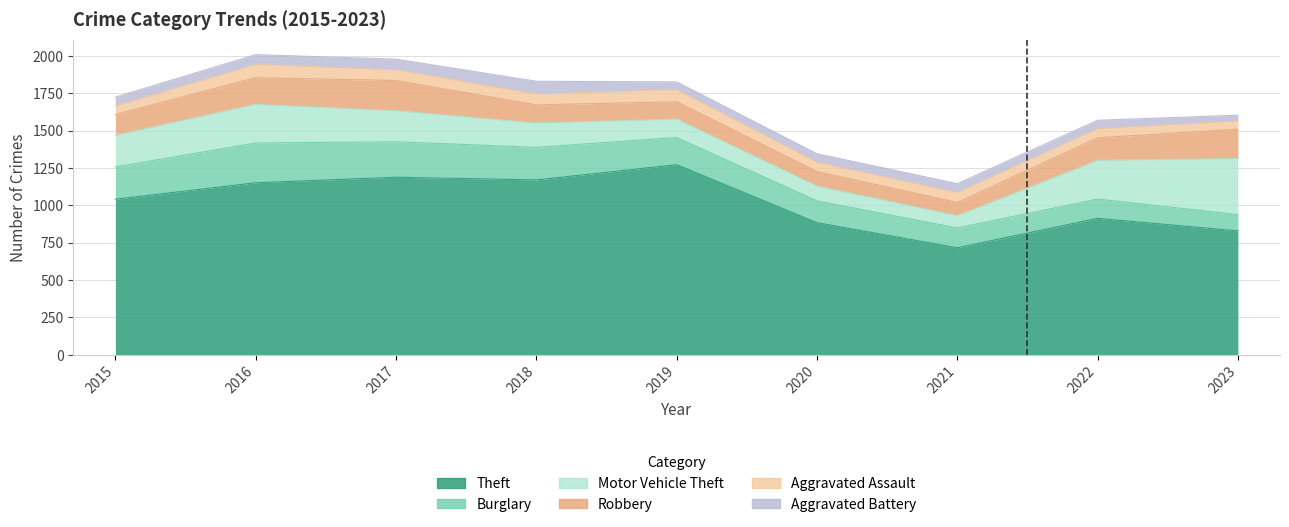

What is the spread (max minus min) of values at 2017?

1117